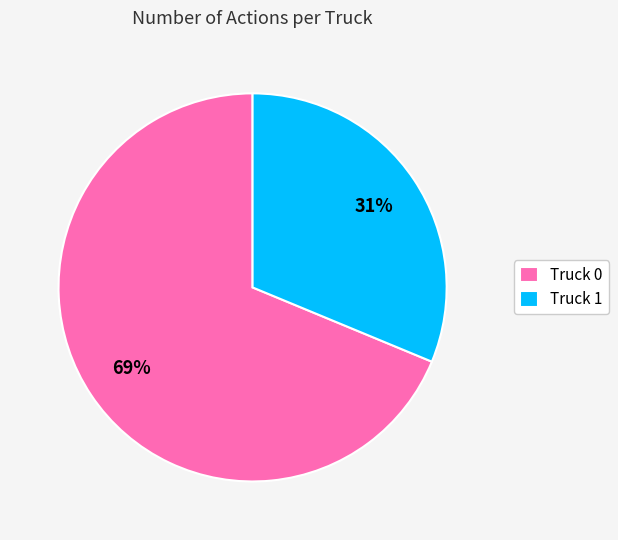

Which category accounts for the majority?

Truck 0